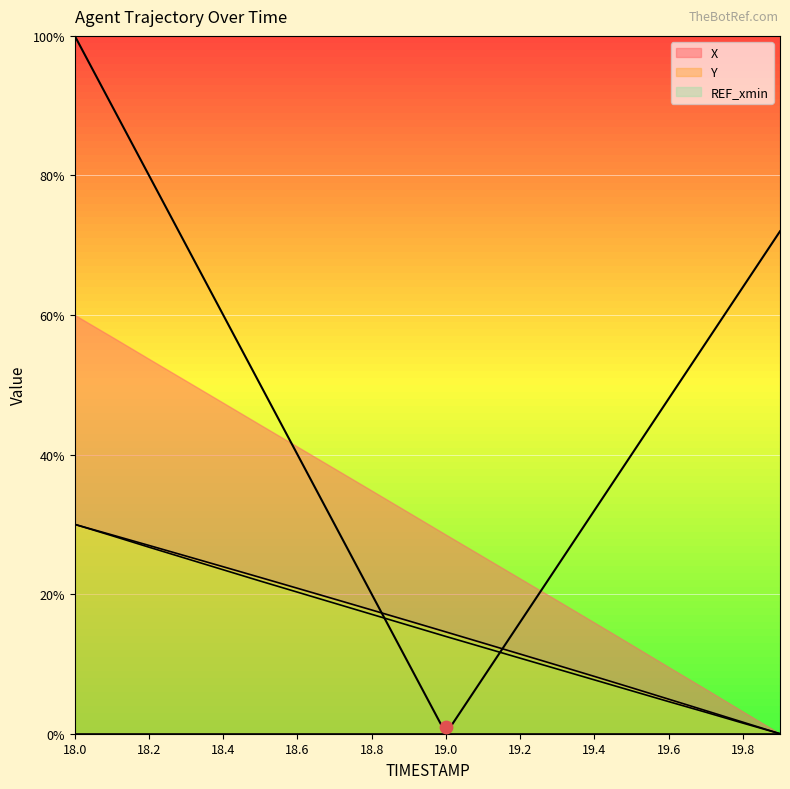

Which series has the largest total across all categories?

Y